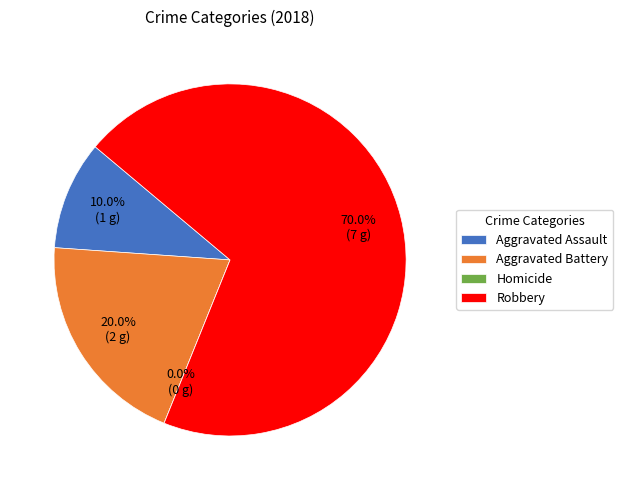

What percentage is the Robbery slice, to the nearest percent?

70%